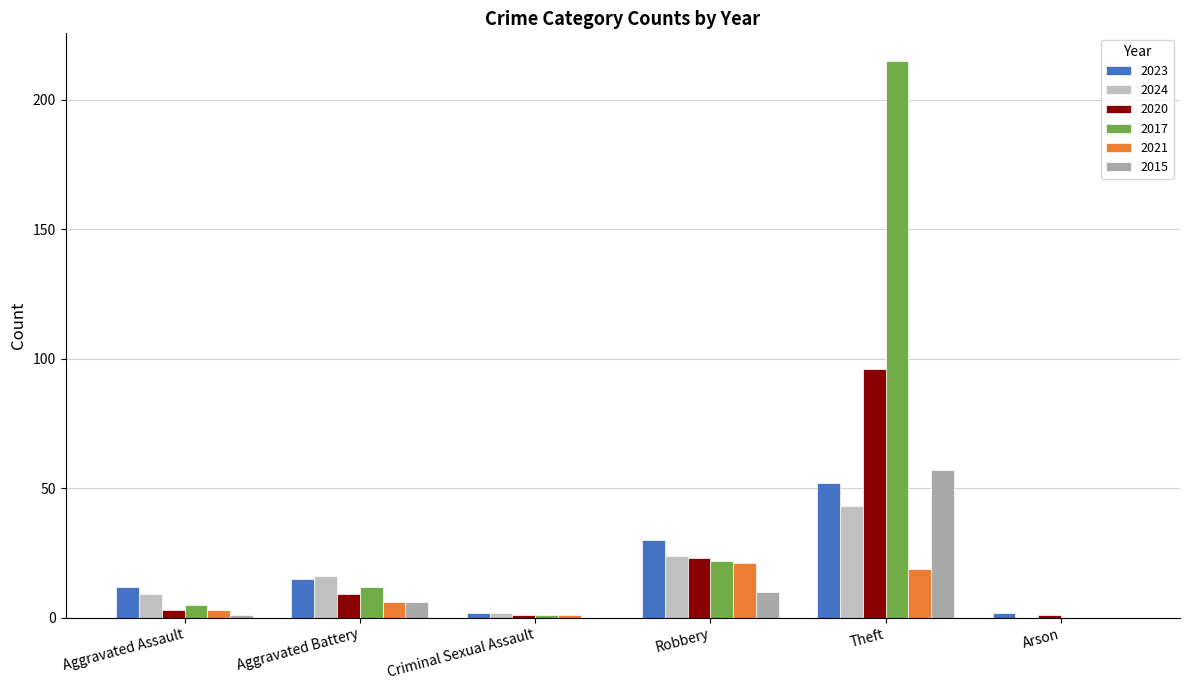

What is the difference between the highest and lowest values at Theft?

196